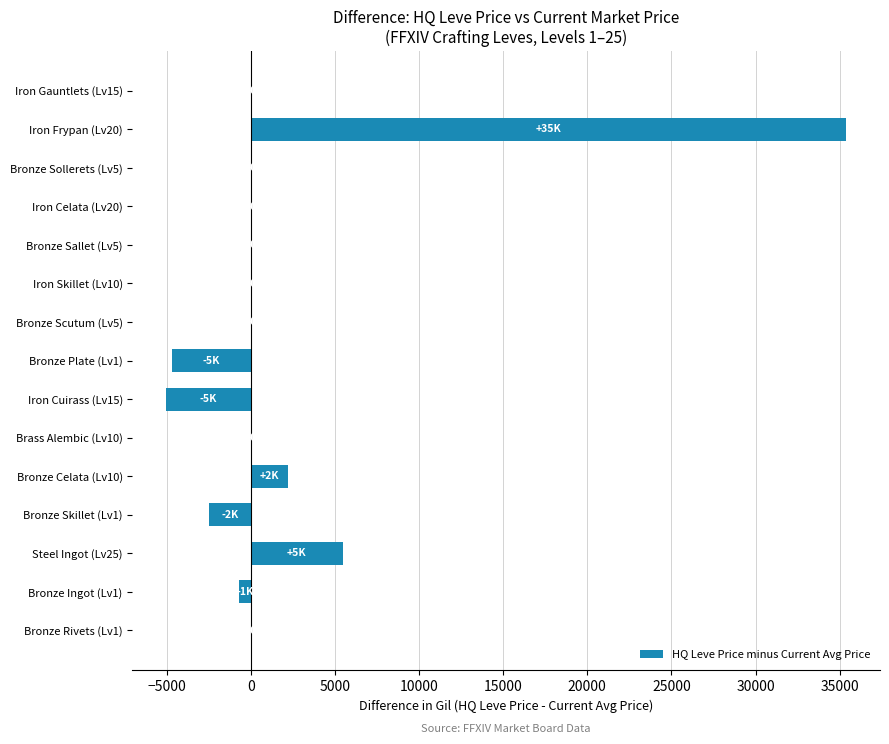

How many distinct data groups are displayed?

1